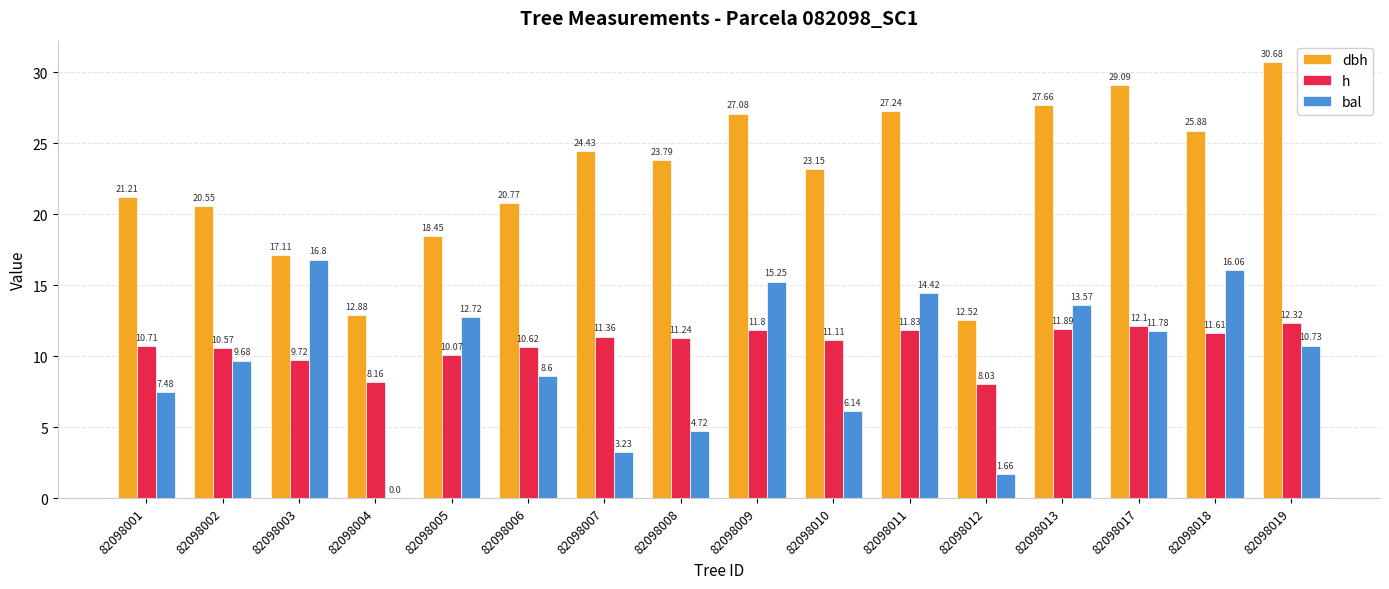

At which category is the sum across all series the highest?

82098009